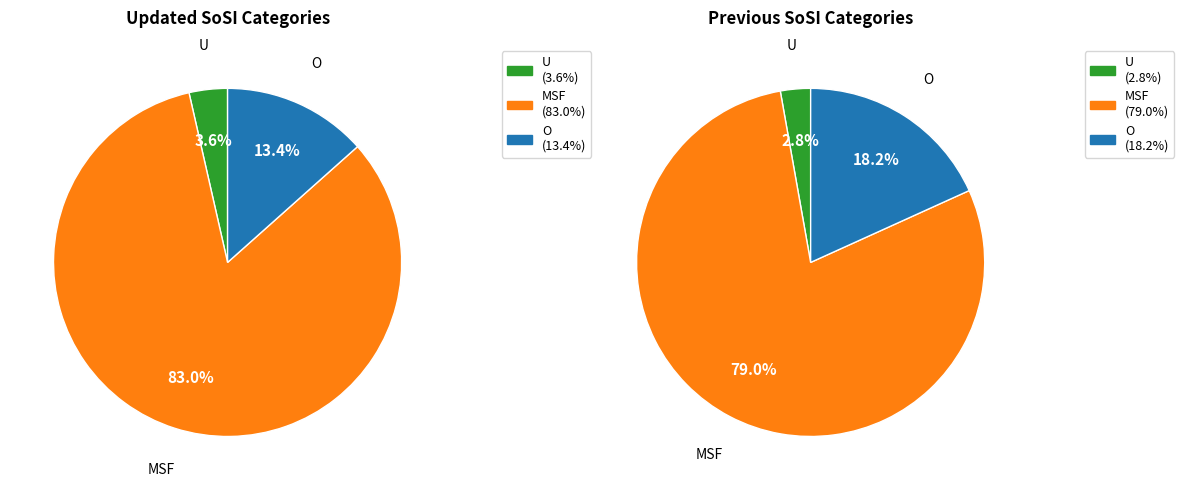

Which category has the smallest portion of the pie?

U (%)